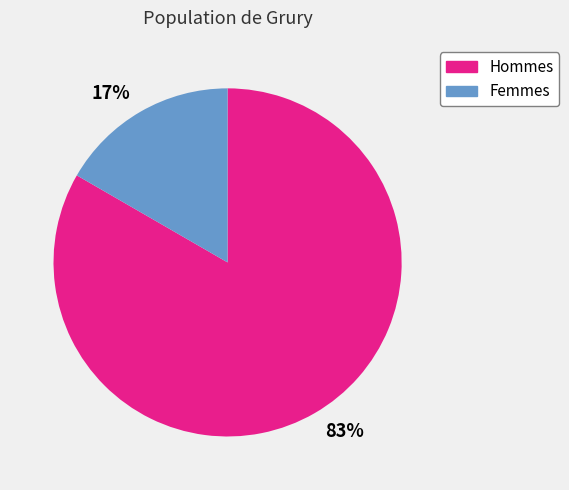

Between Femmes and Hommes, which is larger?

Hommes